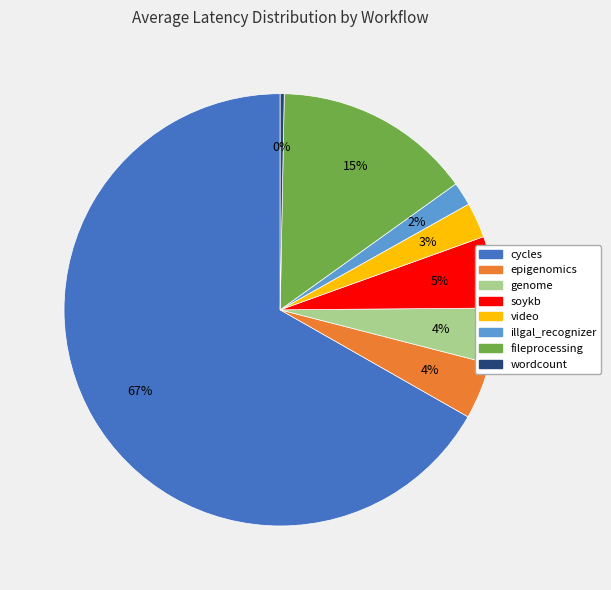

Does any single category account for the majority?

Yes